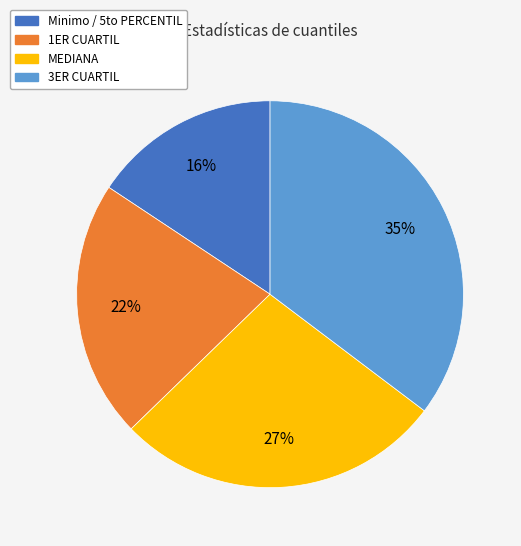

How many slices are in this pie chart?

4